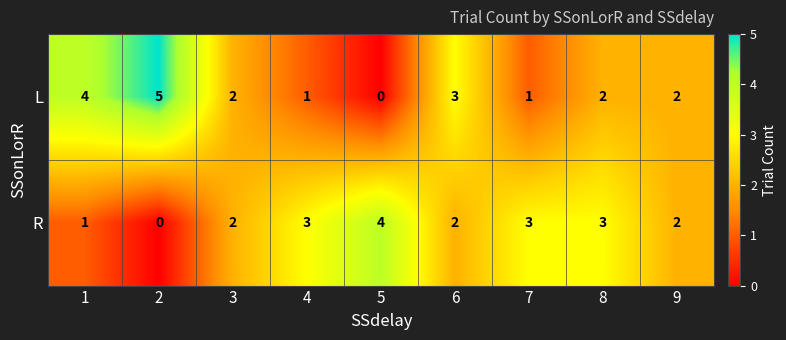

How many L values are between 1 and 3?

6